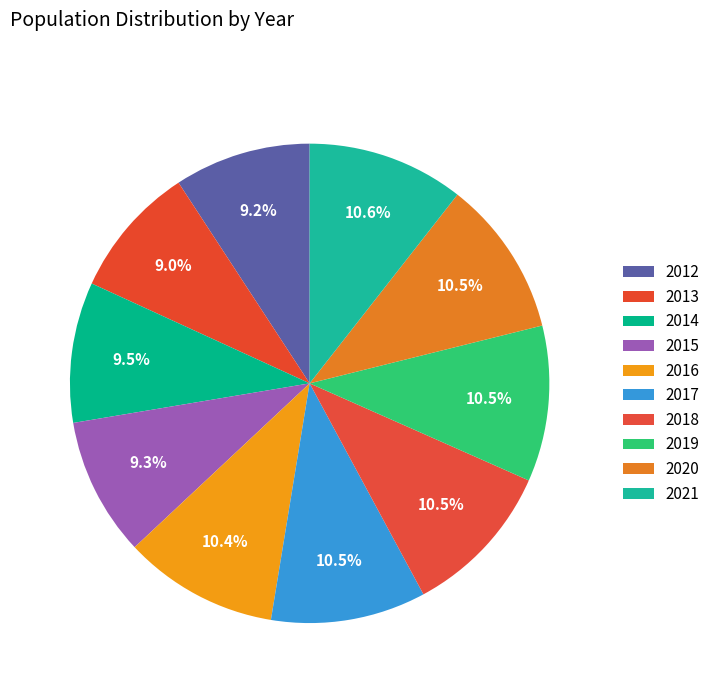

How many segments does this pie chart have?

10